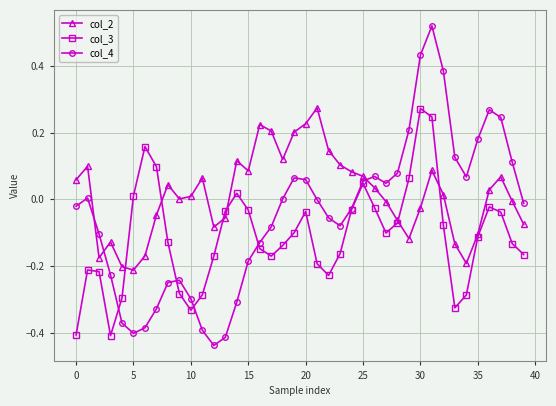

What are all the series names shown in the legend?

col_2, col_3, col_4